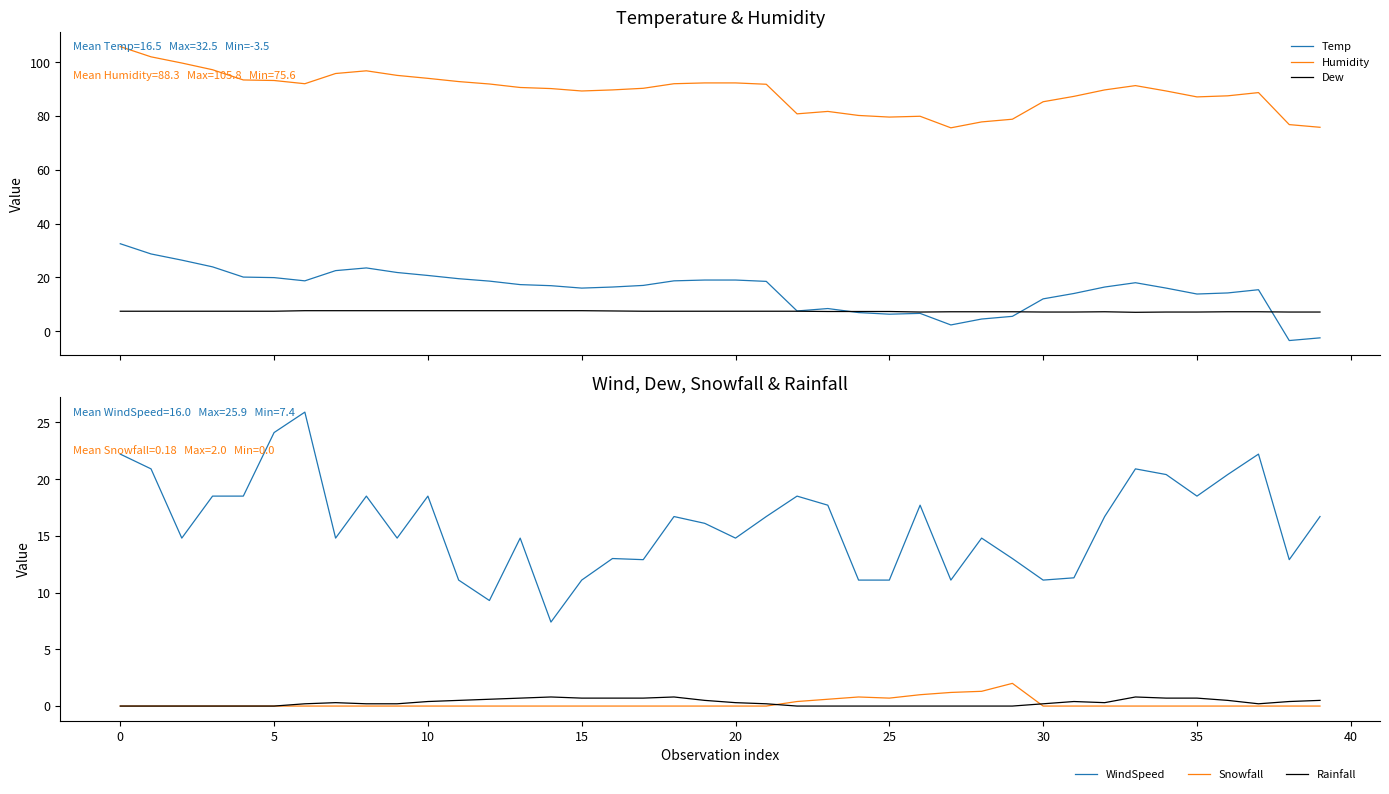

List the series in order of their peak value, highest first.

Humidity, Temp, WindSpeed, Dew, Snowfall, Rainfall